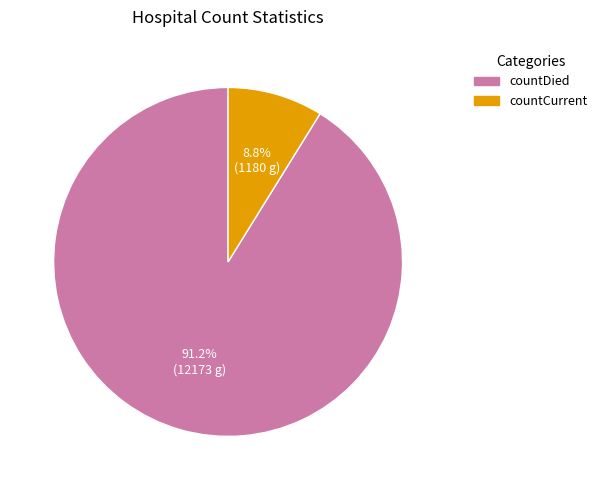

To the nearest percent, what is the difference between the countCurrent and countDied slice percentages?

82%